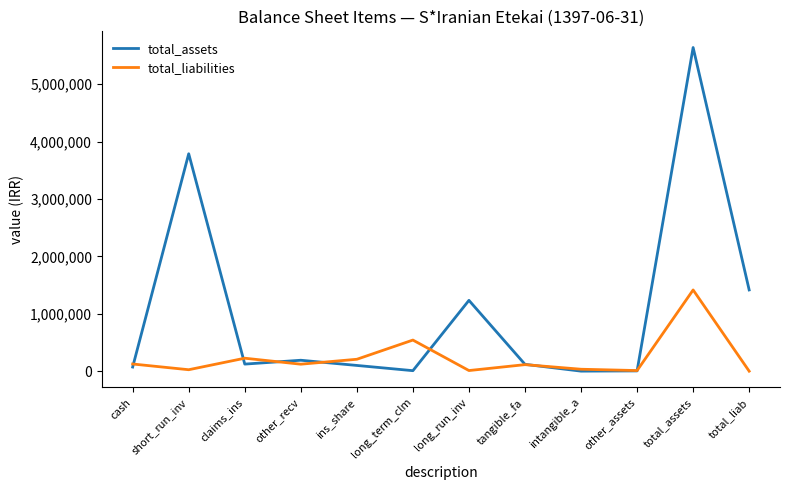

What is the highest value of the total_assets series?

5637788